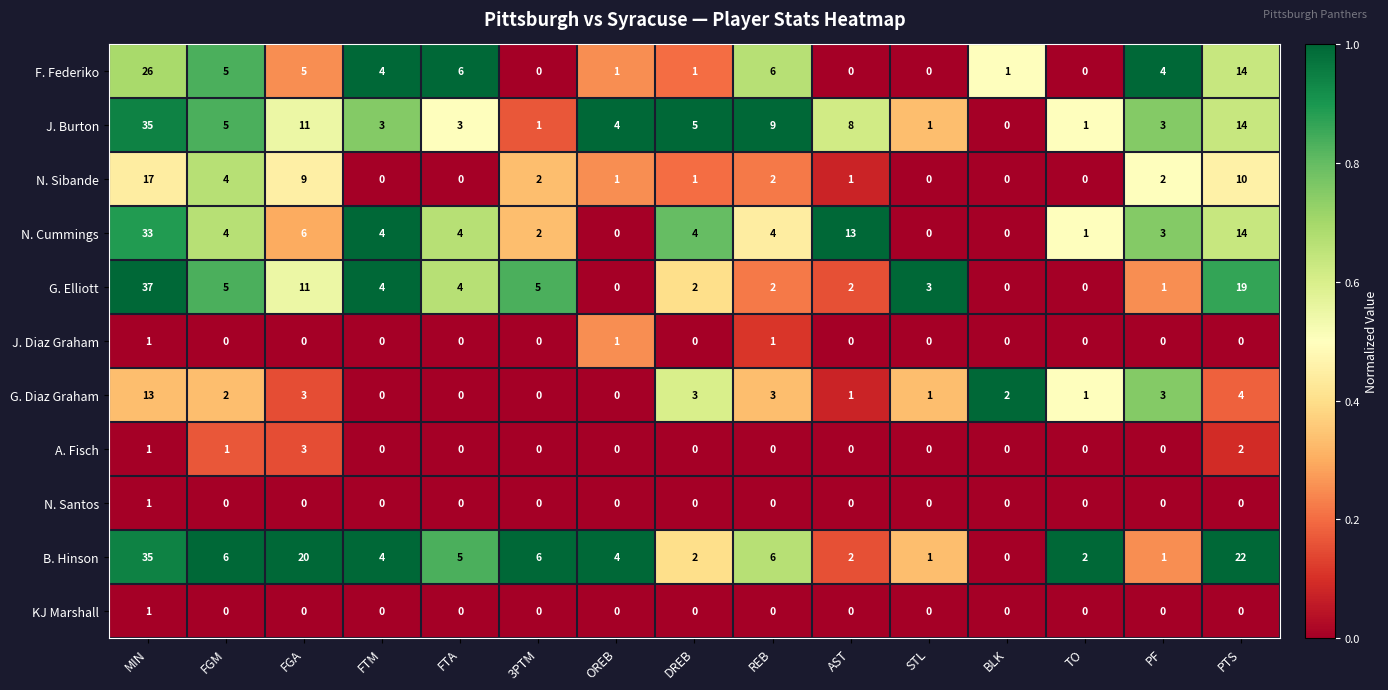

Which series has the largest total across all categories?

B. Hinson